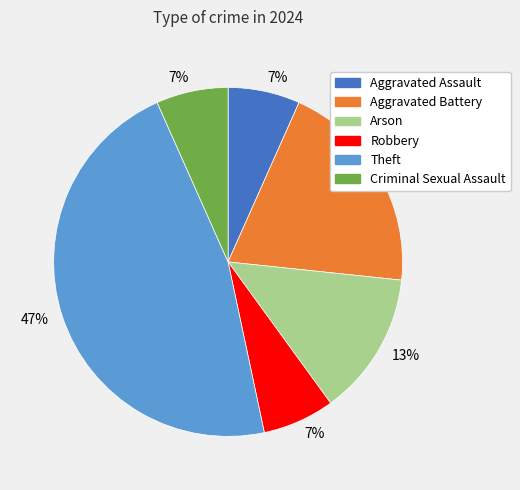

Is there any slice that represents more than half of the pie?

No